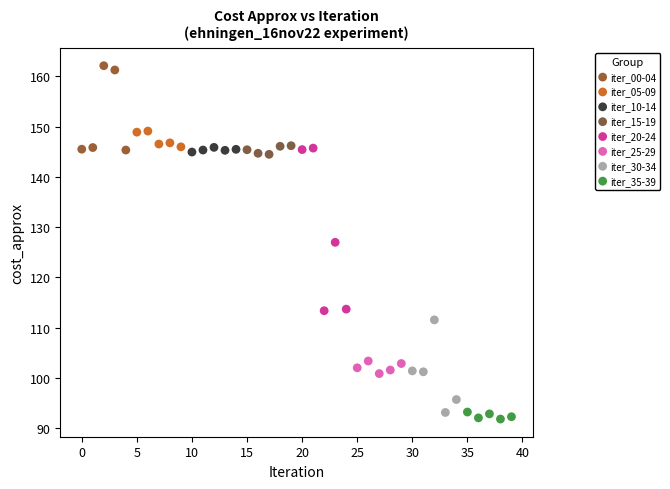

Which series reaches the maximum Y coordinate?

iter_00-04